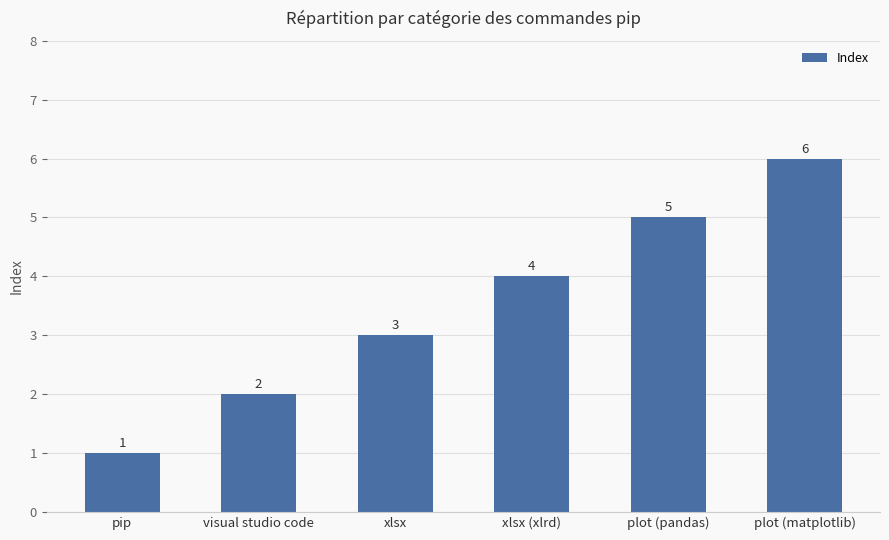

What is the sum of the values at visual studio code and plot (matplotlib)?

8